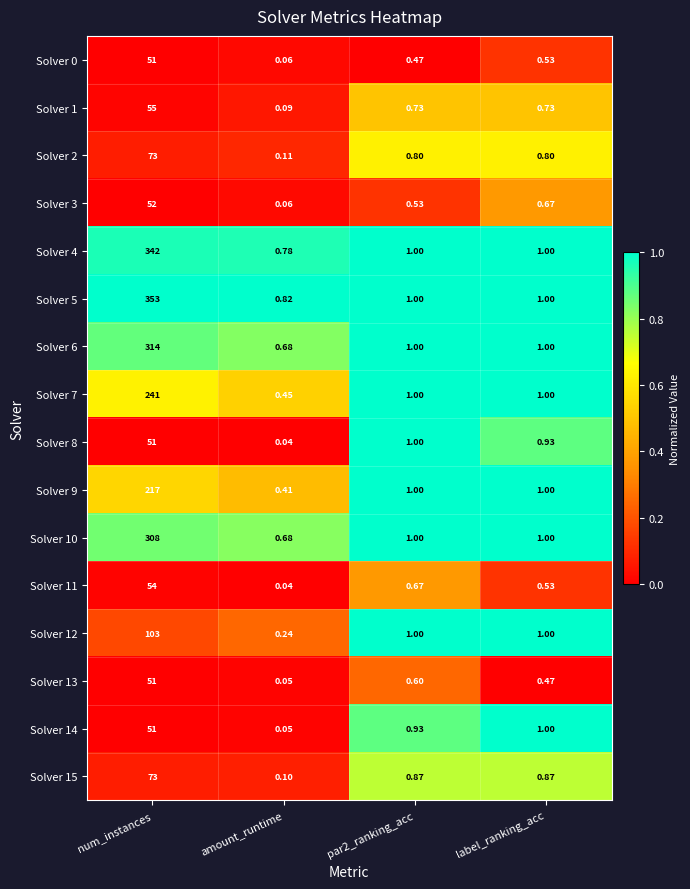

At which category does the chart reach its peak across all series?

num_instances